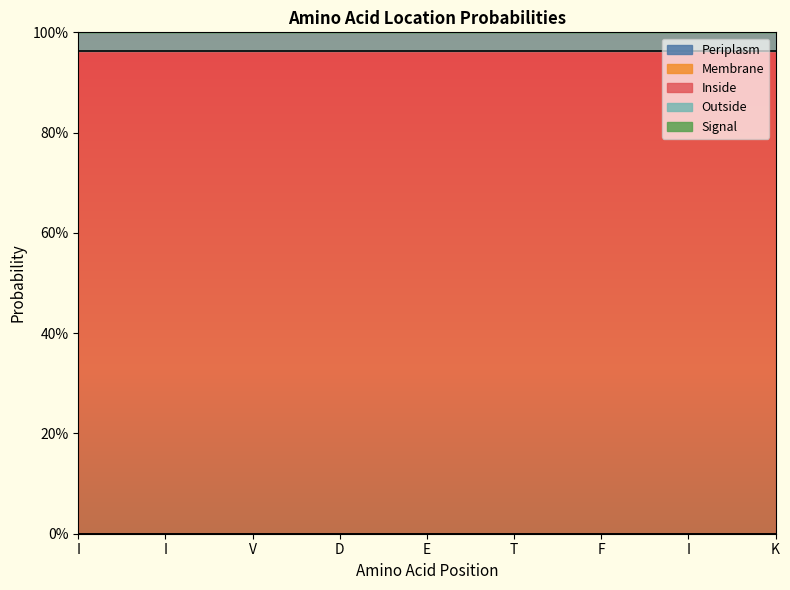

What is the approximate value of Inside at E?

1.0